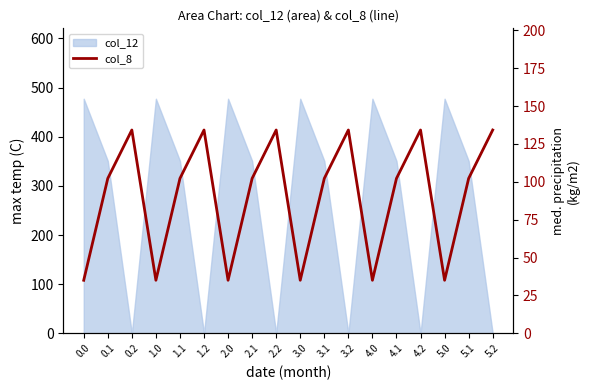

True or false: there are more than 2 points higher than both neighbors.

True